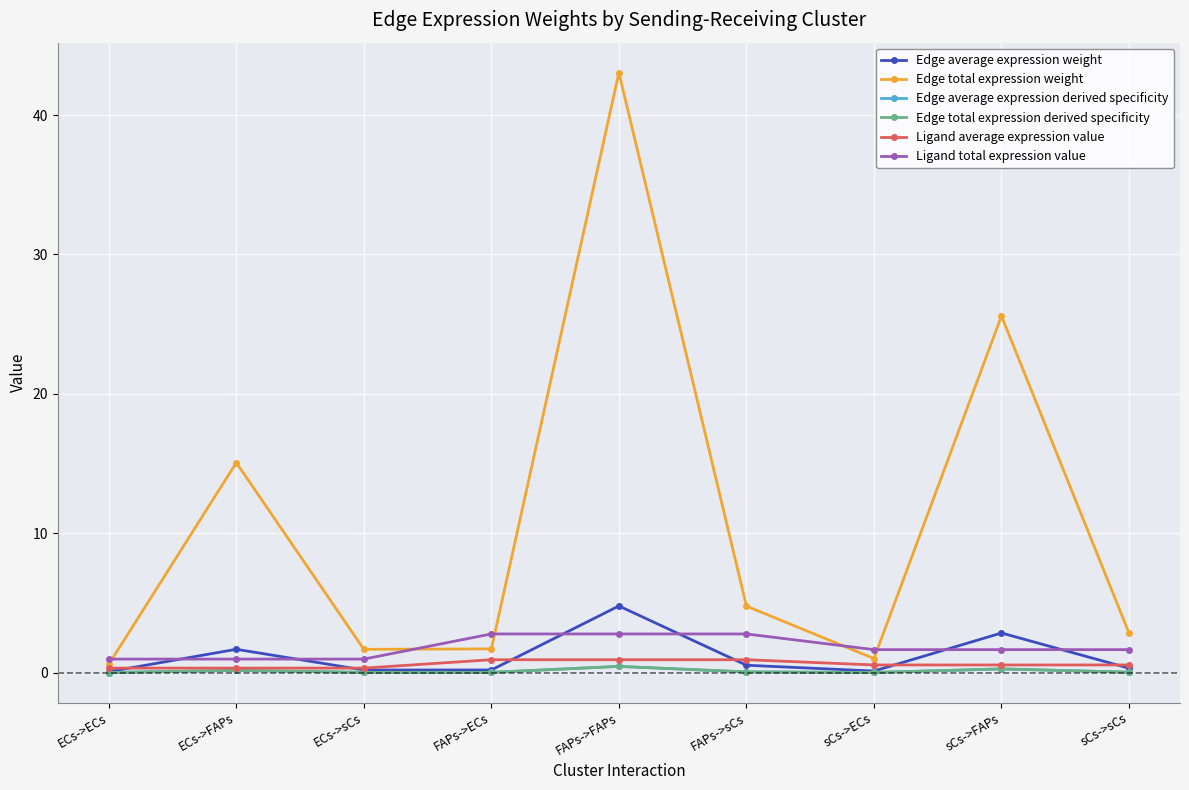

What is the minimum value for Ligand total expression value?

1.0